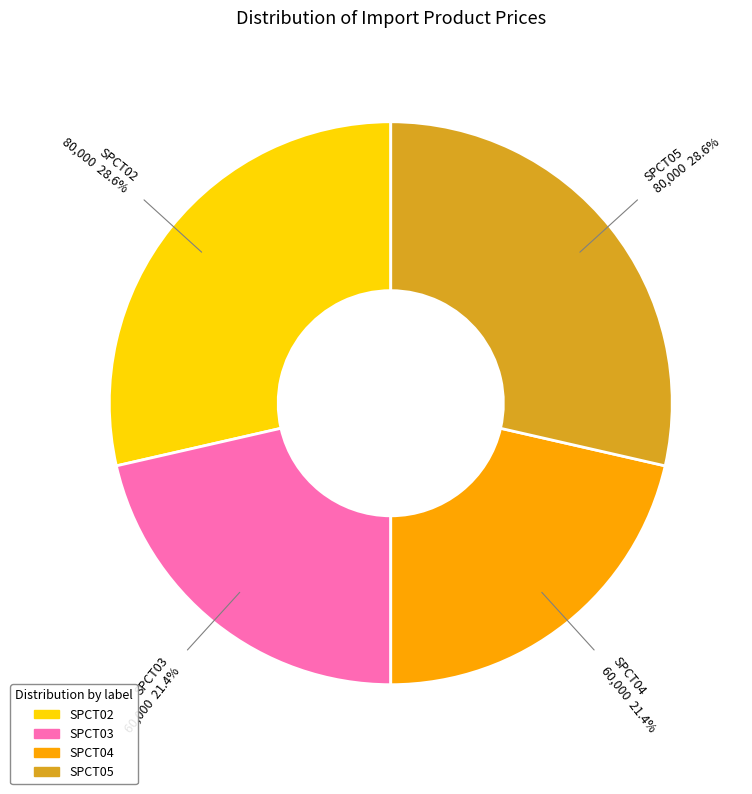

Approximately how many times larger is the value at SPCT02 compared to SPCT05?

1.0